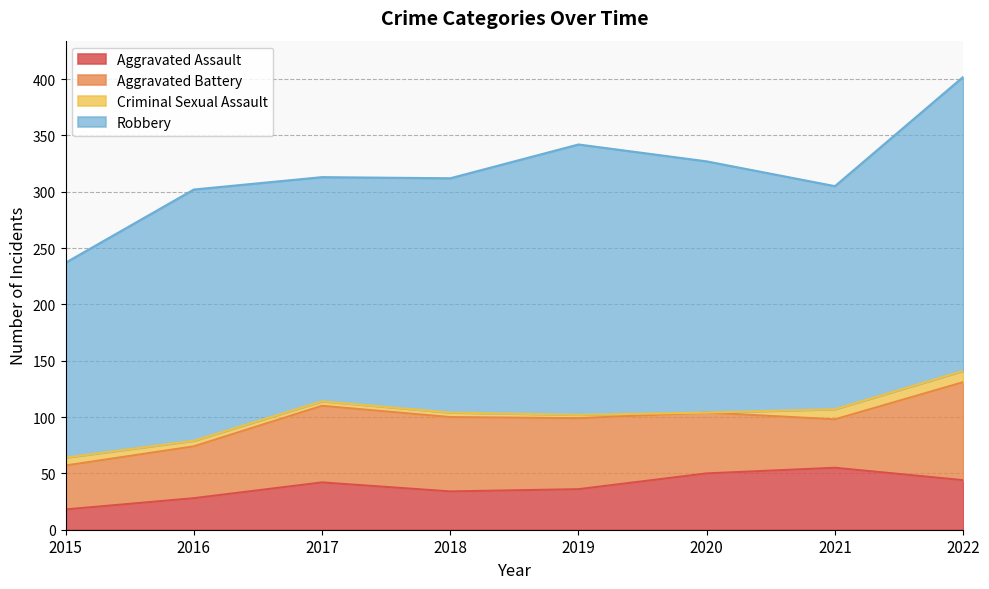

At how many categories does at least one series exceed 45?

8